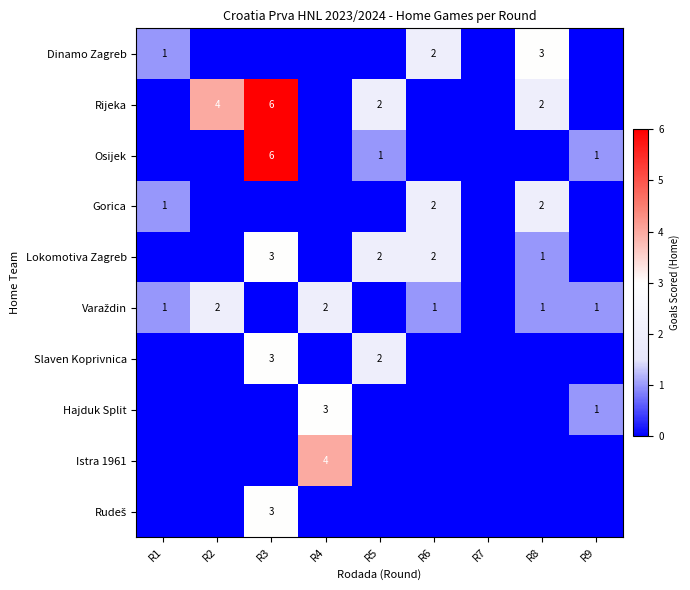

Rank the series by their maximum value, from lowest to highest.

Gorica, Varaždin, Dinamo Zagreb, Lokomotiva Zagreb, Slaven Koprivnica, Hajduk Split, Rudeš, Istra 1961, Rijeka, Osijek